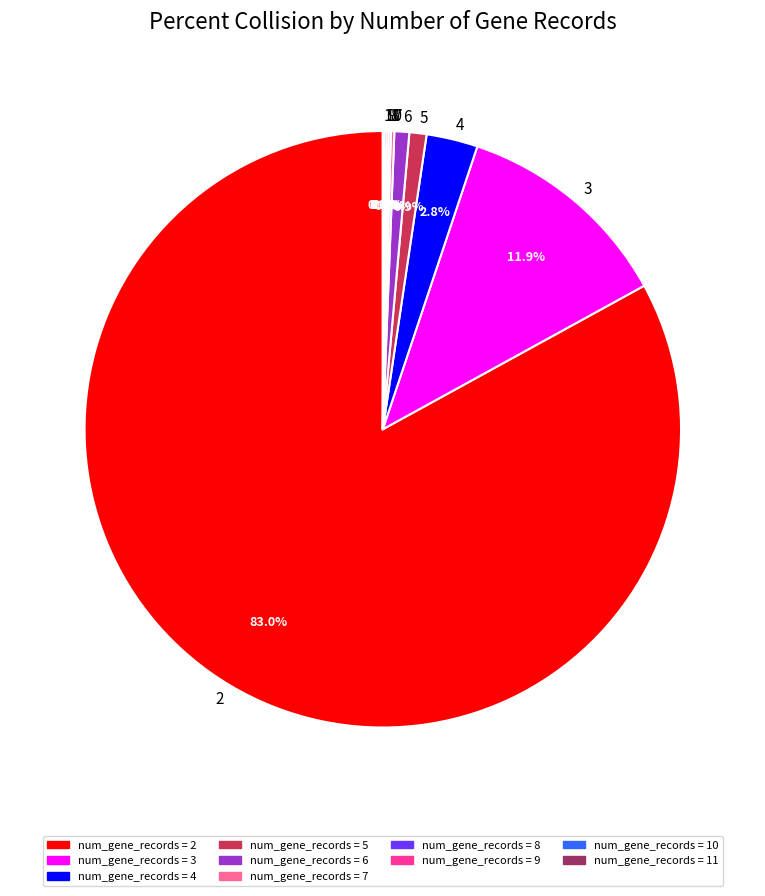

Does any single category account for the majority?

Yes